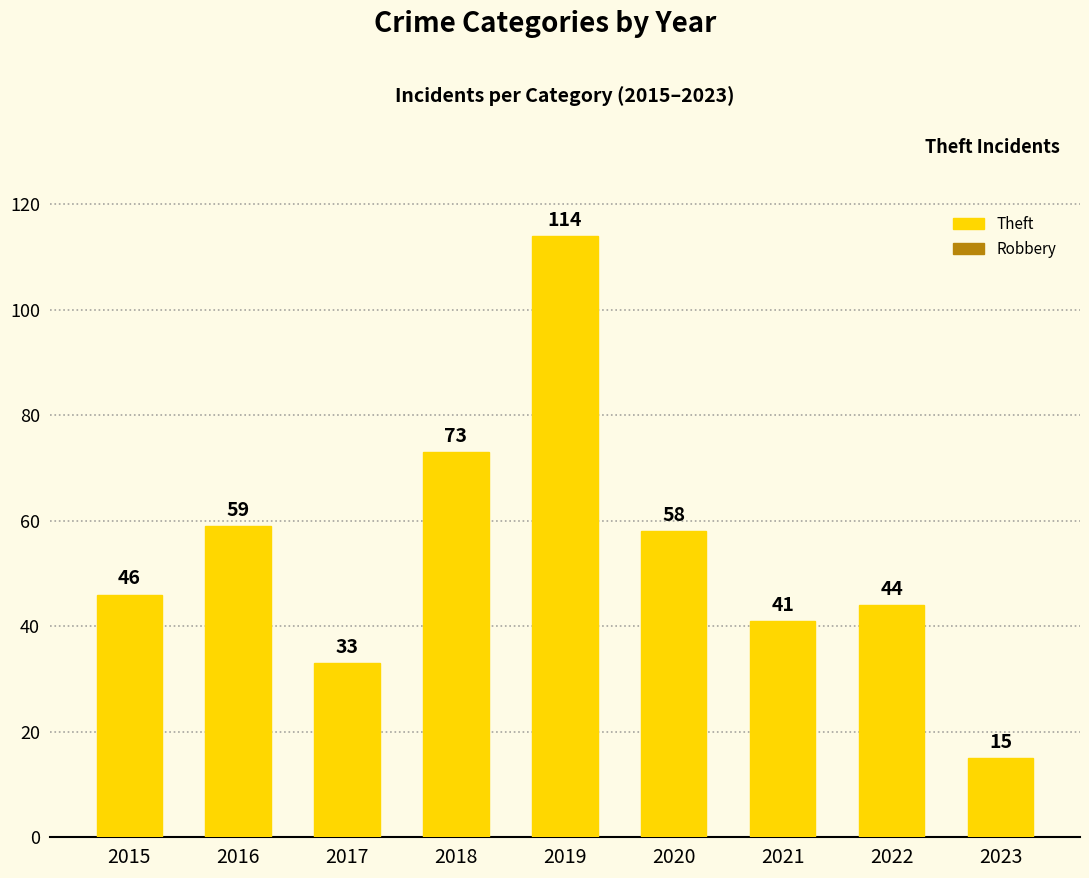

Where is Theft nearest to the value 64?

2016